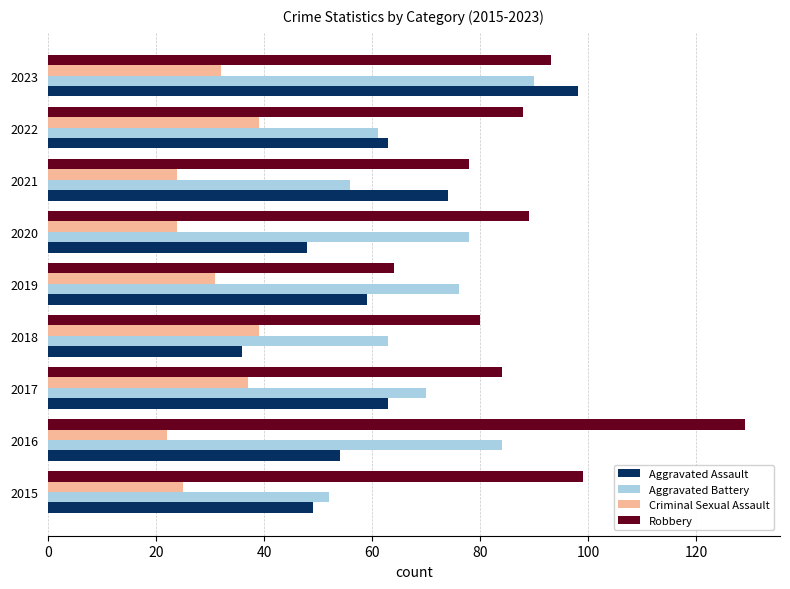

What is the approximate value of Robbery at 2019, to the nearest 5?

65